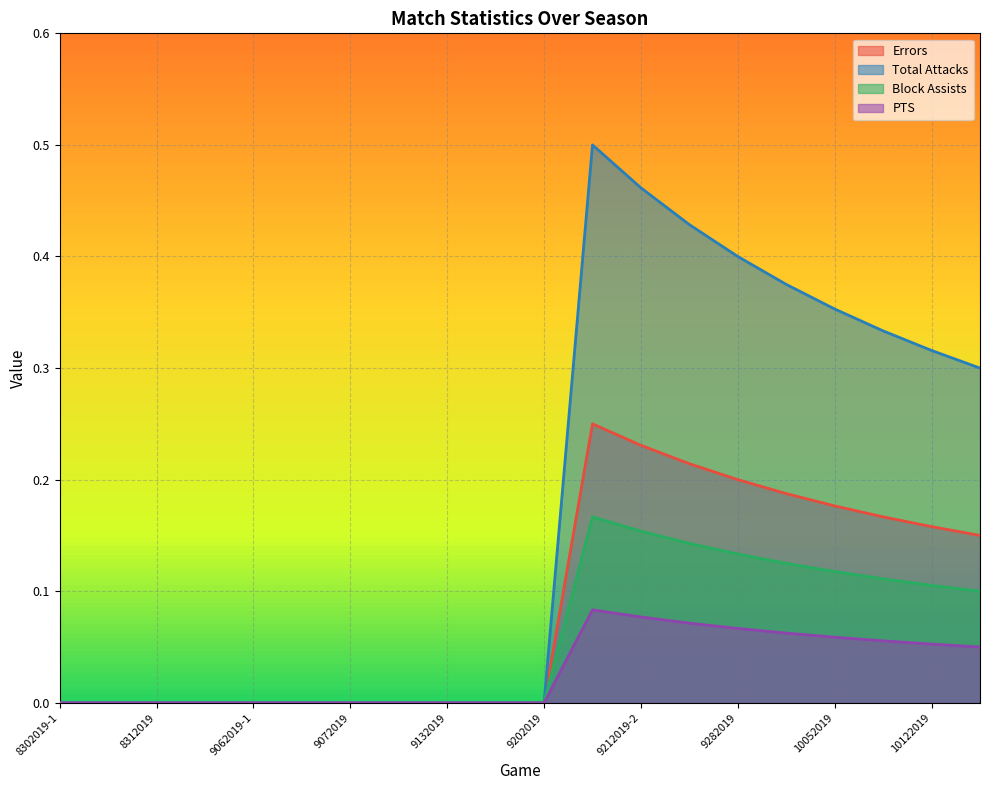

True or false: Total Attacks and Errors cross at least once.

False